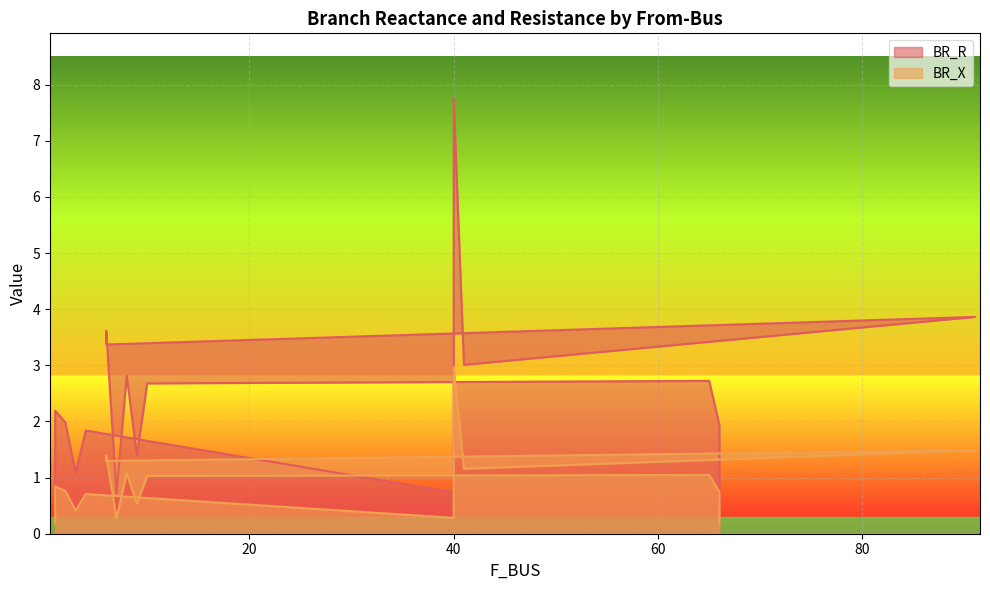

Reading left to right, transcribe all the data shown in this chart.

BR_R: 1=0.5	1=2.2	2=2.0	3=1.1	4=1.8	40=0.7	40=7.8	41=3.0	91=3.9	6=3.4	6=3.6	7=0.7	8=2.8	9=1.4	10=2.7	65=2.7	66=1.9	66=0.5
BR_X: 1=0.2	1=0.8	2=0.8	3=0.4	4=0.7	40=0.3	40=3.0	41=1.2	91=1.5	6=1.3	6=1.4	7=0.3	8=1.1	9=0.5	10=1.0	65=1.0	66=0.7	66=0.2